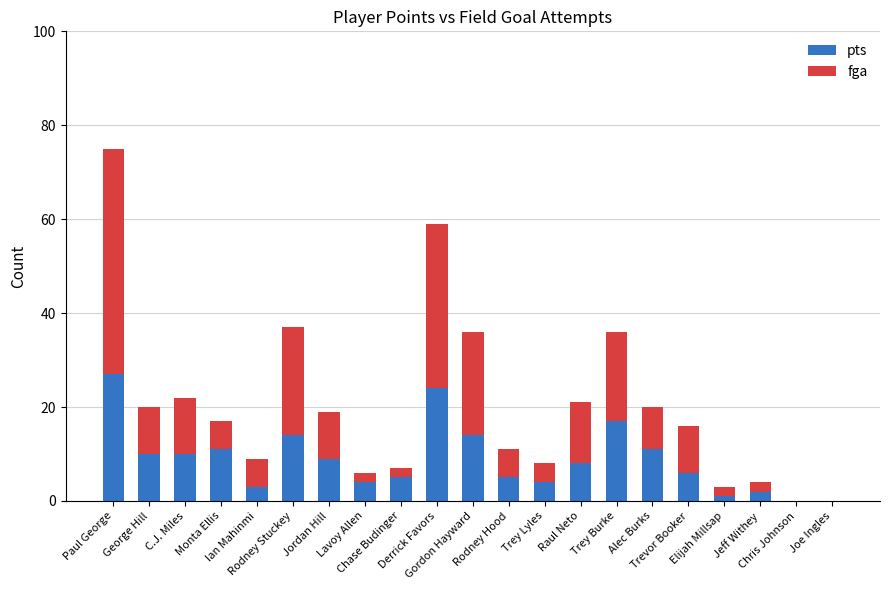

What is the sum of all fga values?

185